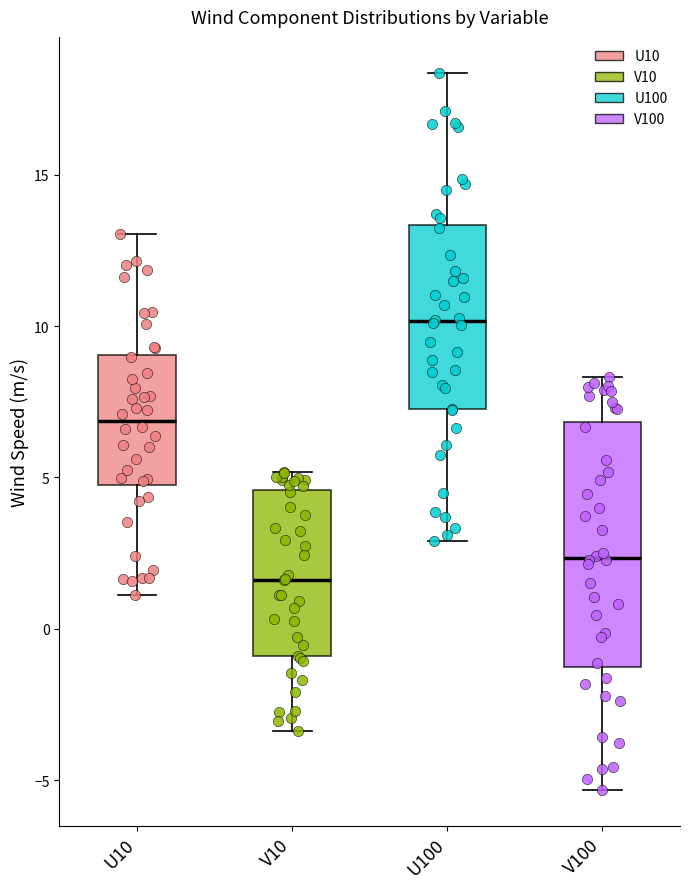

Reading left to right, read every box against the y-axis: the position of its median line, the range the box covers, and the ends of its whiskers. The values are not printed on the chart, so give them approximately, as read against the axis.

U10: median 7.0, box 4.5 to 9.0, whiskers 1.0 to 13.0
V10: median 1.5, box -1.0 to 4.5, whiskers -3.5 to 5.0
U100: median 10.0, box 7.5 to 13.5, whiskers 3.0 to 18.5
V100: median 2.5, box -1.5 to 7.0, whiskers -5.5 to 8.5